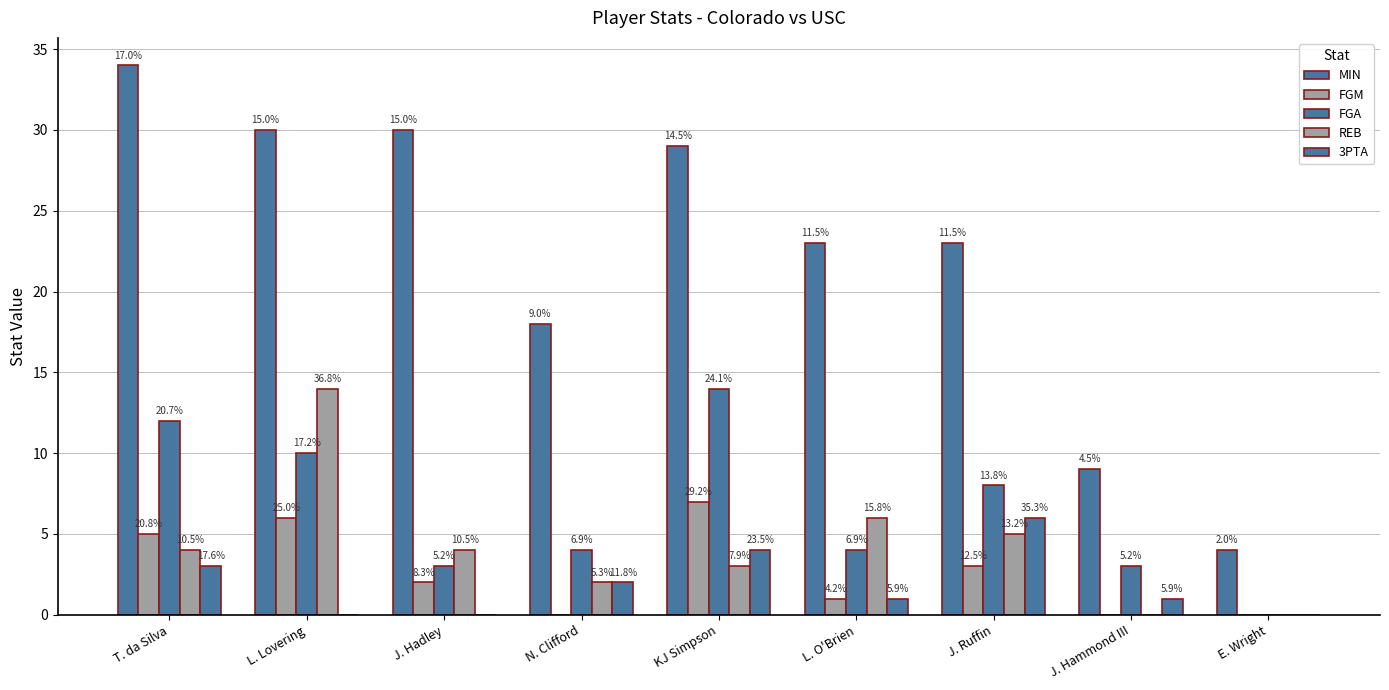

Between J. Ruffin and E. Wright, which series saw the biggest shift?

MIN